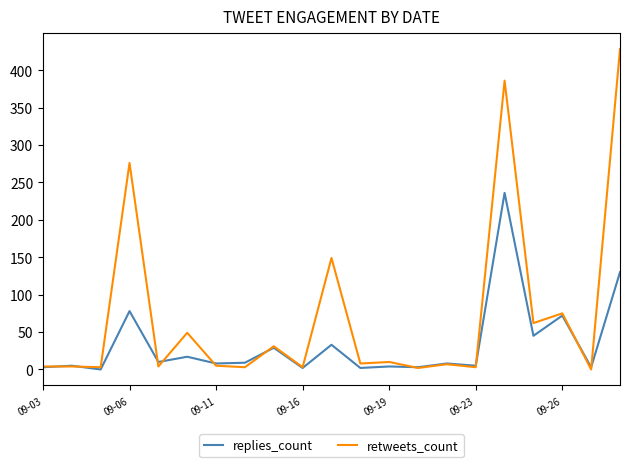

Which series has the largest range (max minus min)?

retweets_count